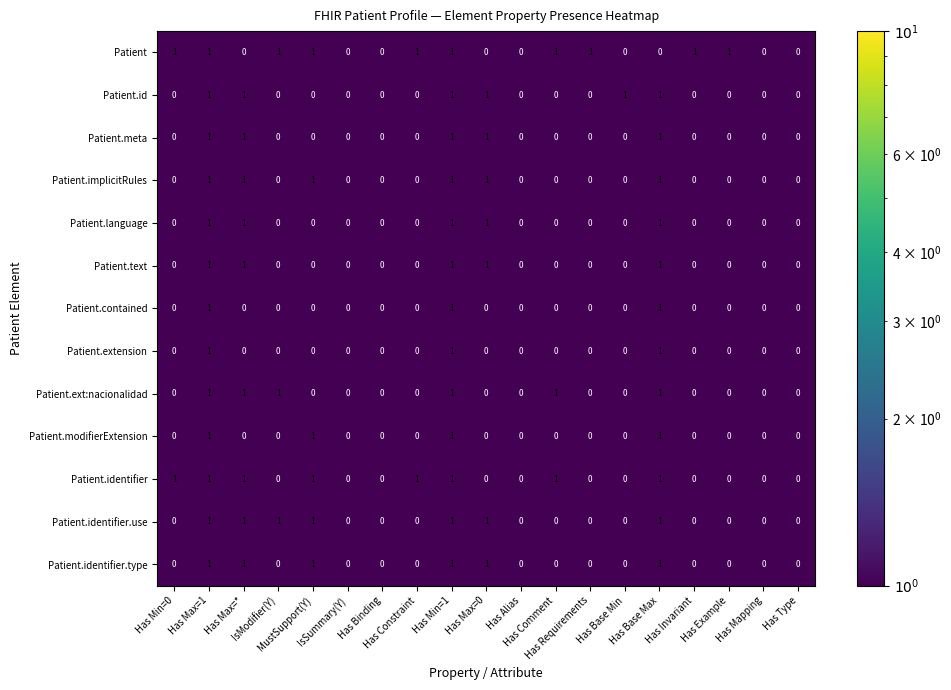

How many Patient.meta values are between 0 and 1?

19